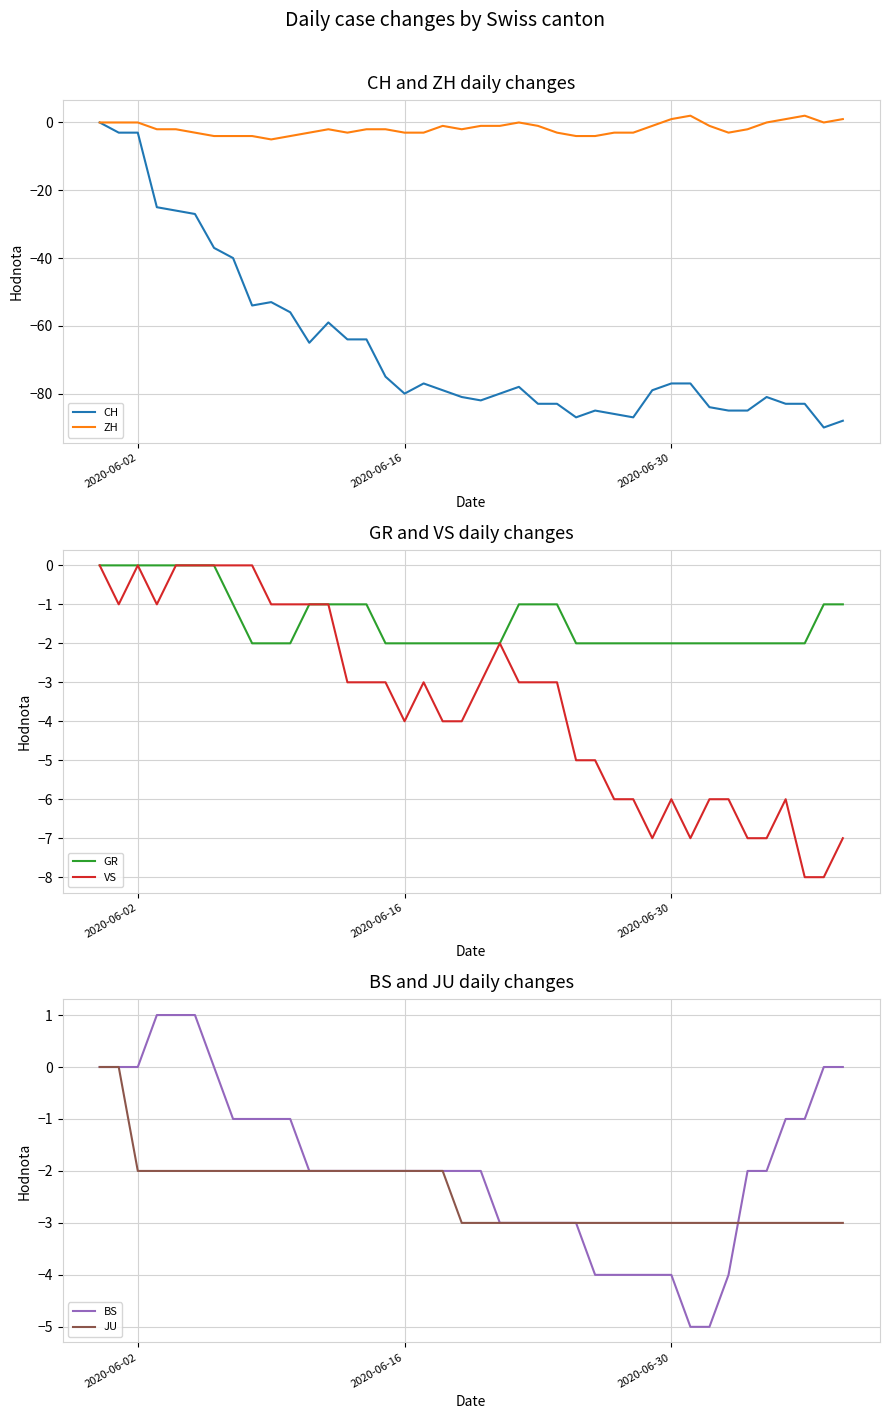

What is the difference between the maximum and minimum values in the ZH series?

7